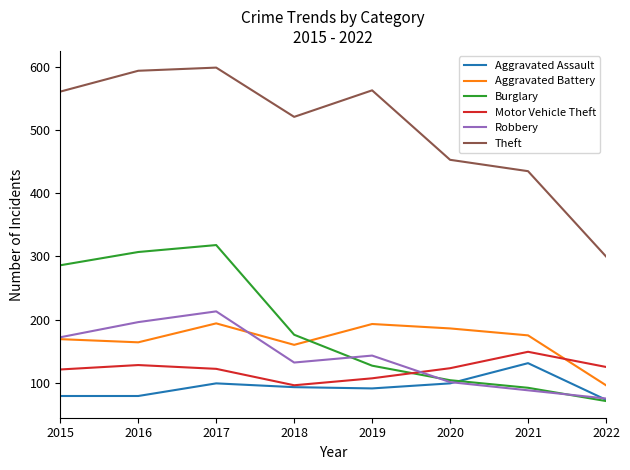

How many categories are shown in the chart?

8